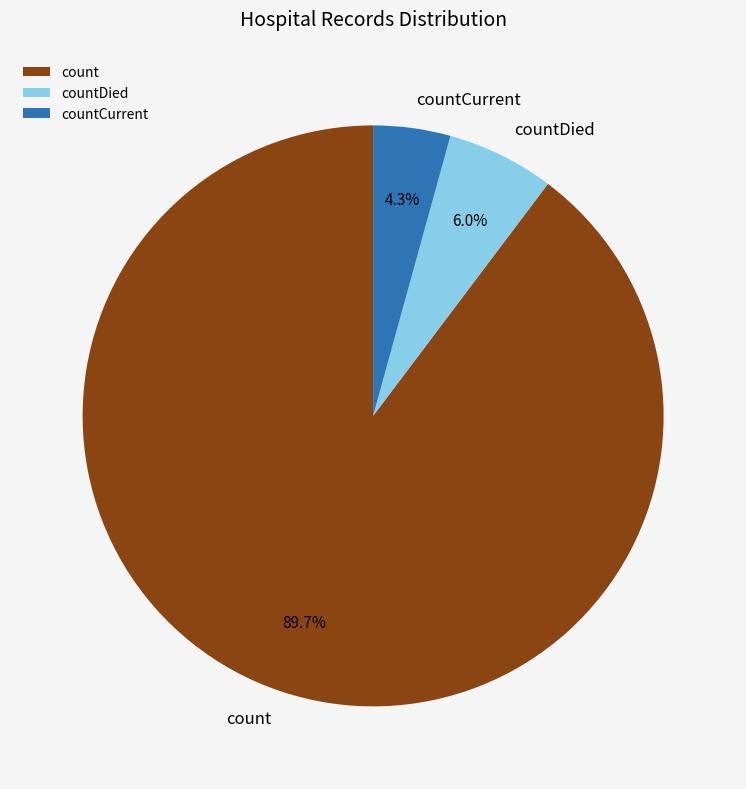

Combined, what portion of the pie is count and countCurrent?

94.0%